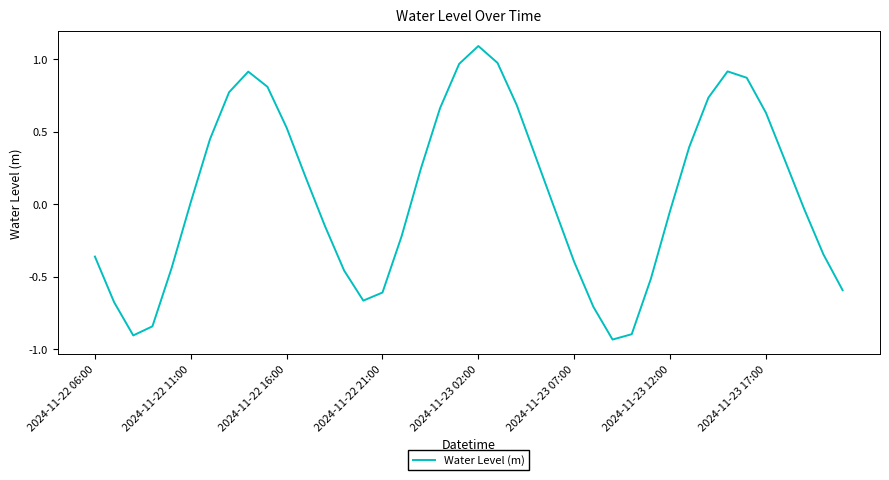

How many series are shown in this chart?

1